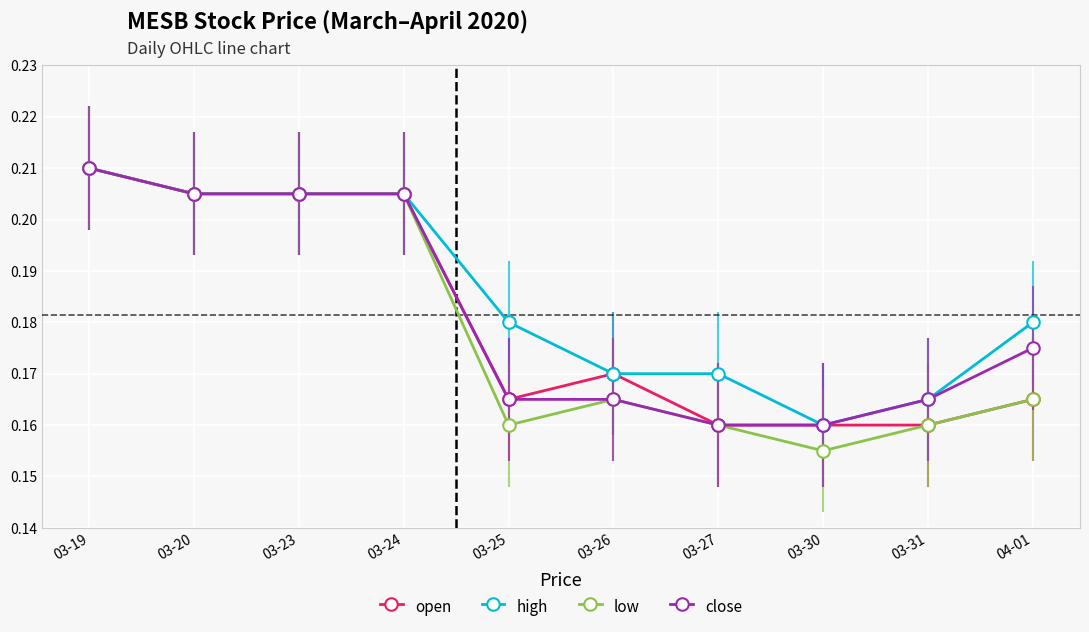

What is the difference between the maximum and minimum values in the low series?

0.1